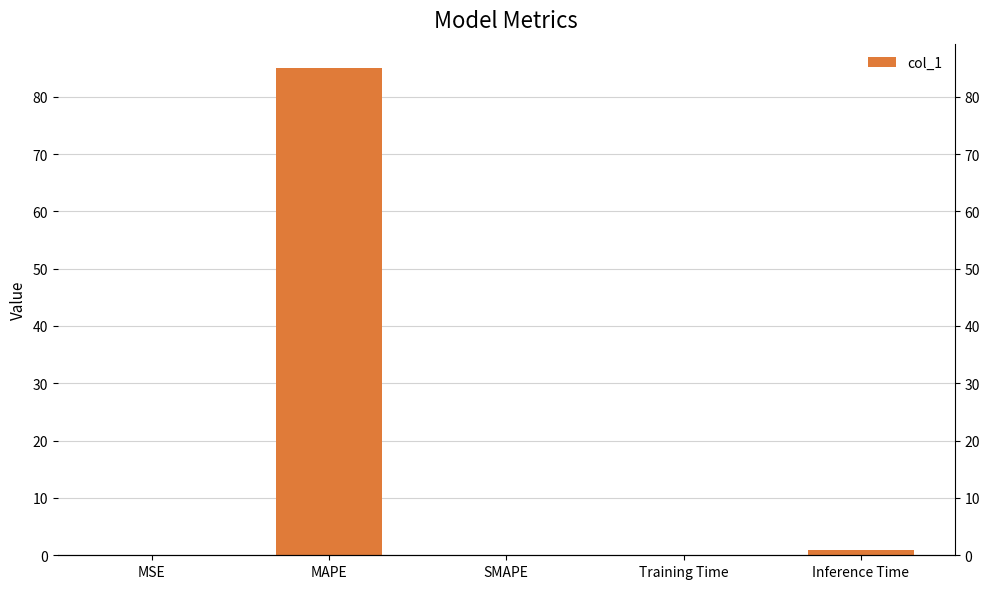

How many bars are there in total?

5